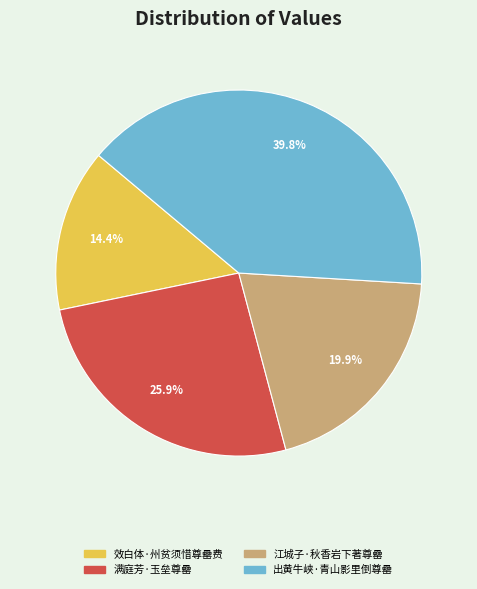

What is the smallest slice in the pie chart?

效白体·州贫须惜尊罍费